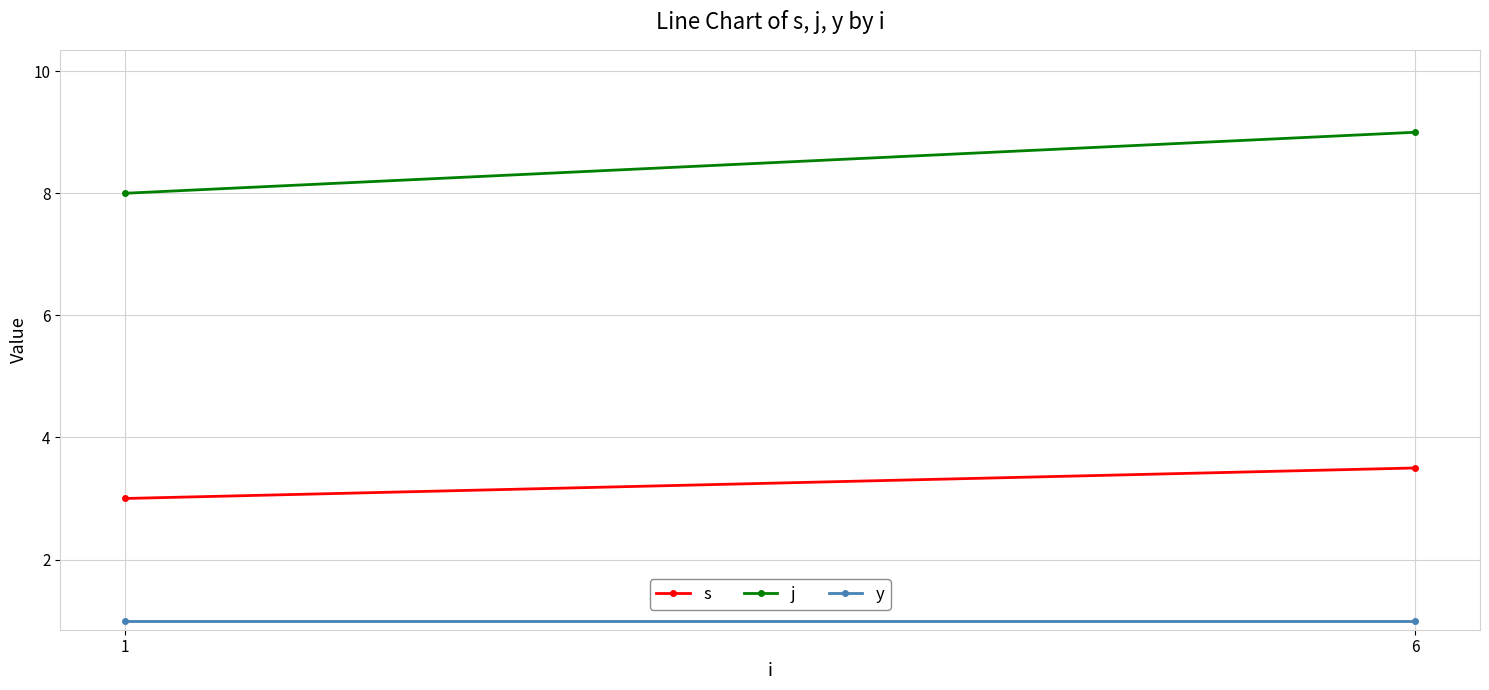

What is the value of the j point at the 2nd from the left?

9.0